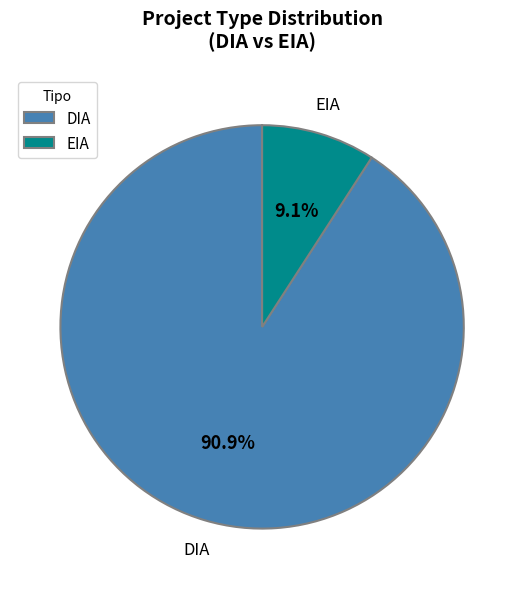

Does any single category account for the majority?

Yes